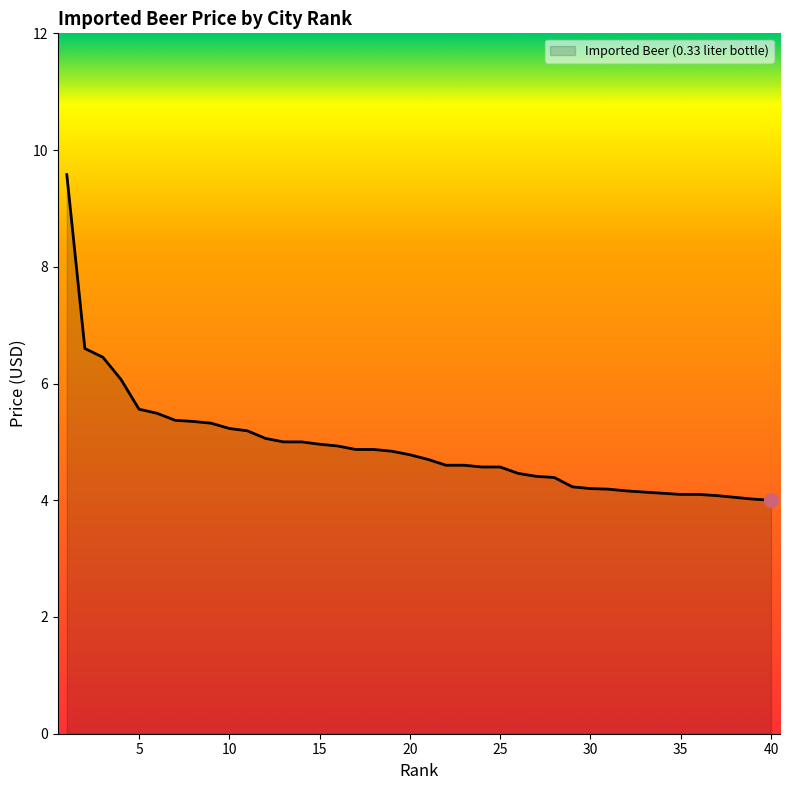

What is the difference between the maximum and minimum values?

5.6